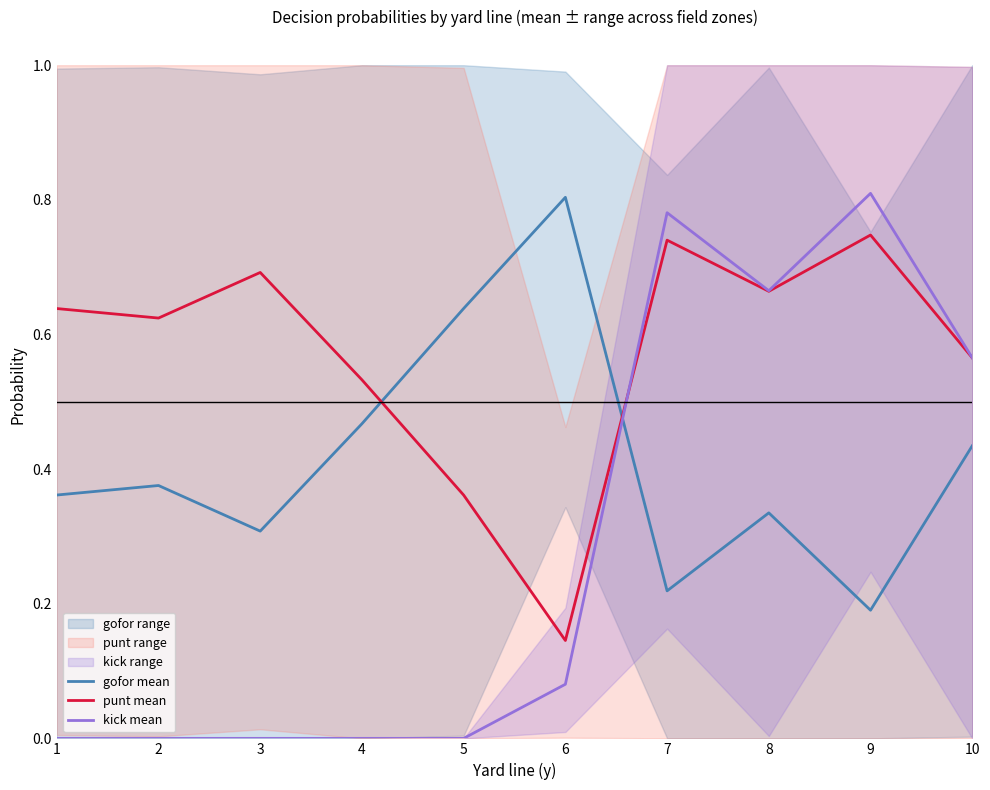

How many lines are shown in the chart?

3